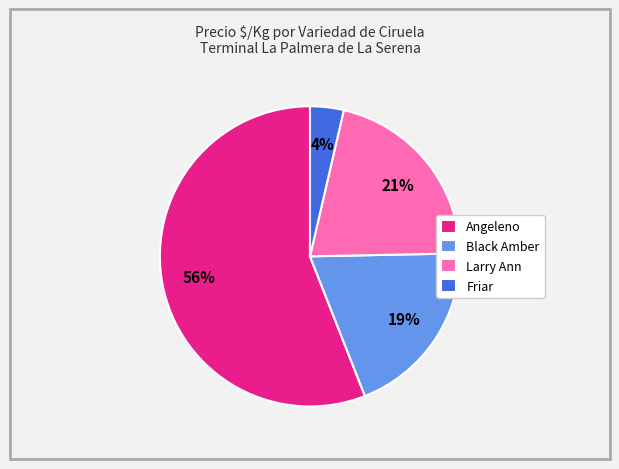

What is the largest slice in the pie chart?

Angeleno